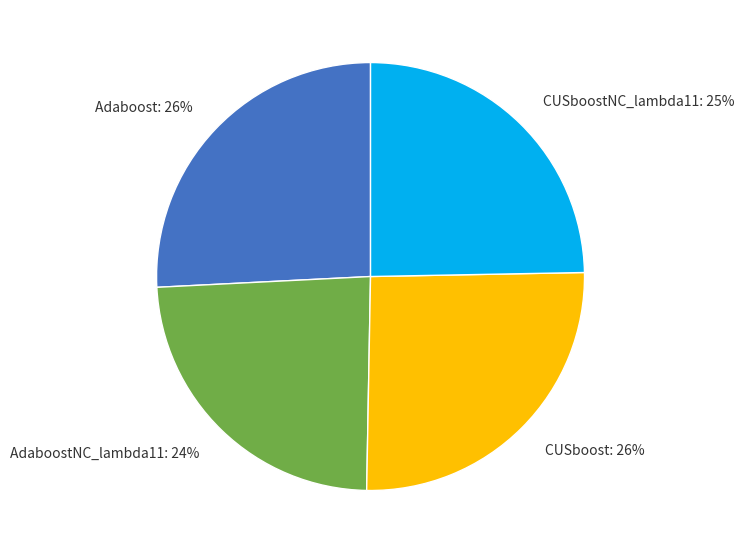

Is the sum of CUSboost and Adaboost greater than half?

Yes